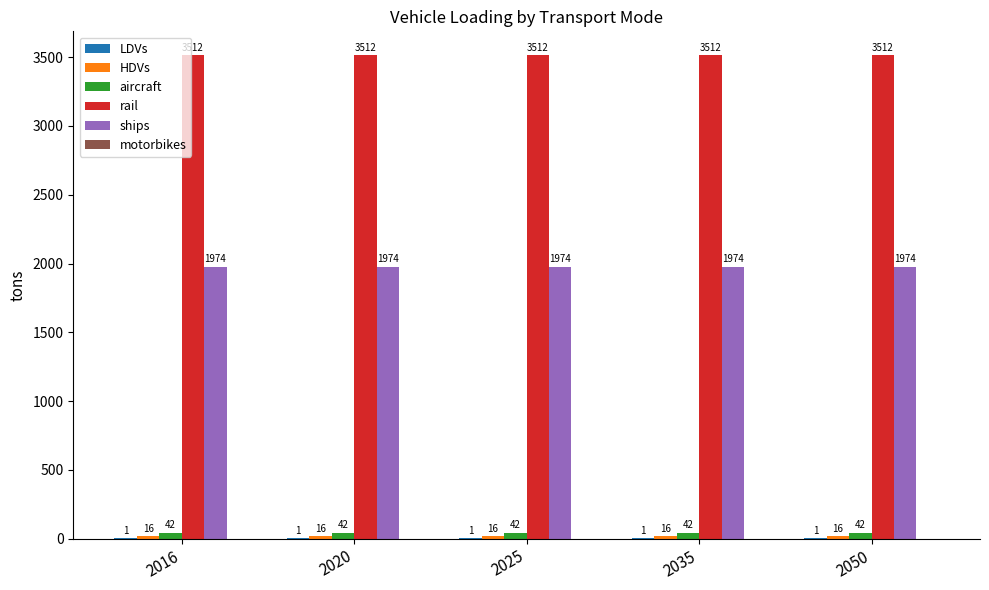

Is it true that aircraft equals 42.0 at 2035?

True